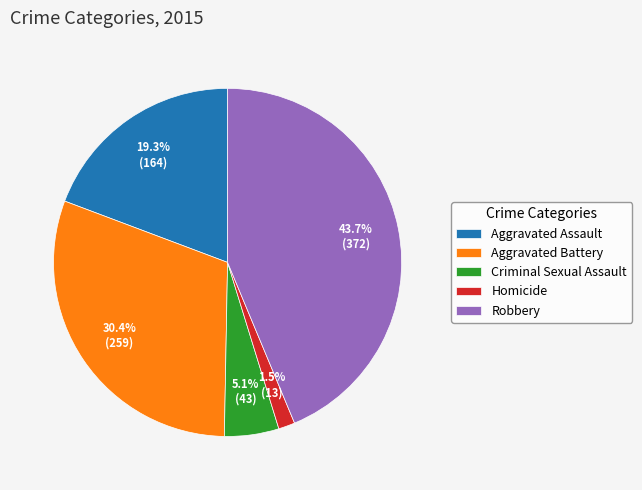

Count the number of slices in the pie.

5